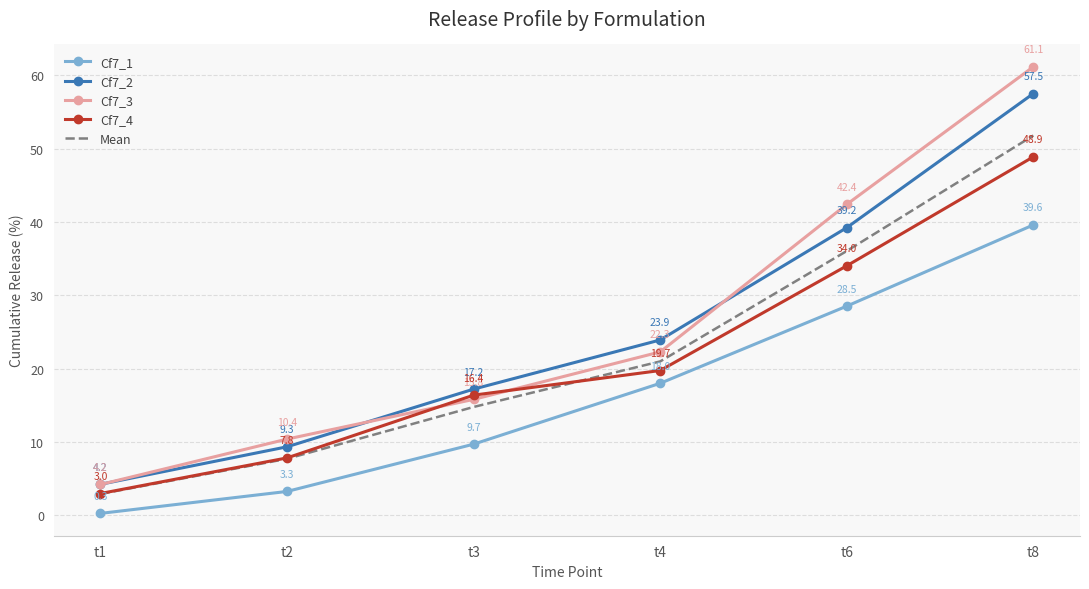

What is the difference between the maximum and minimum values in the Cf7_1 series?

39.3